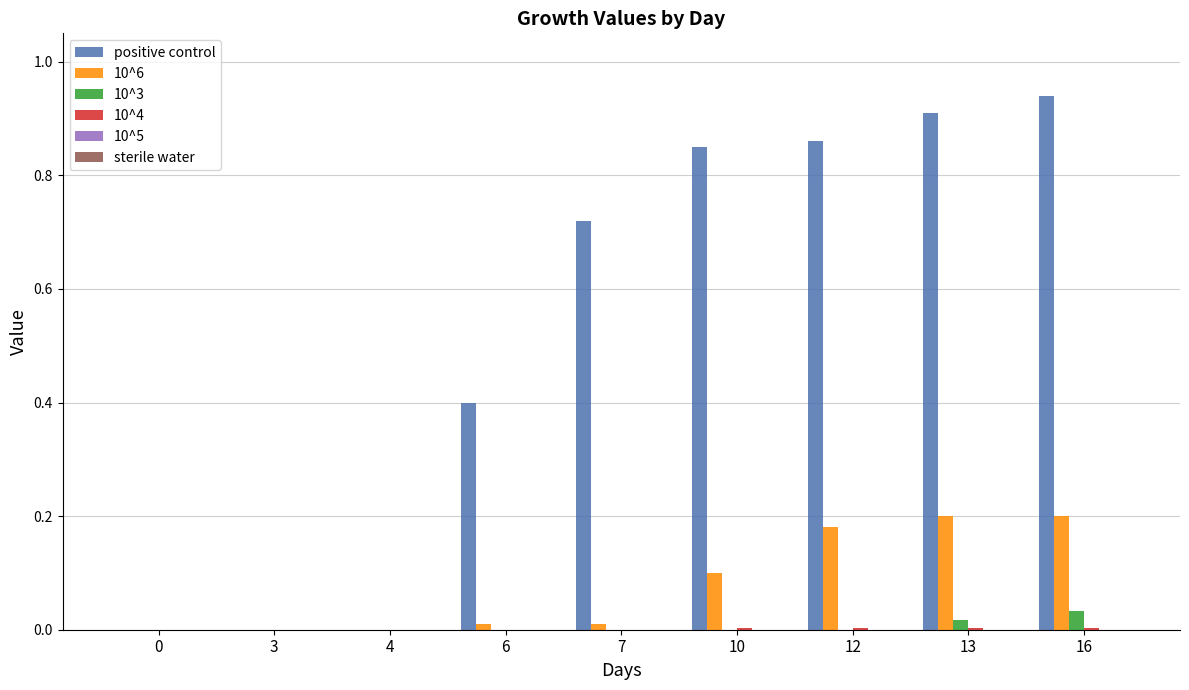

The value of 10^6 at 4 is 0.0. True or false?

True